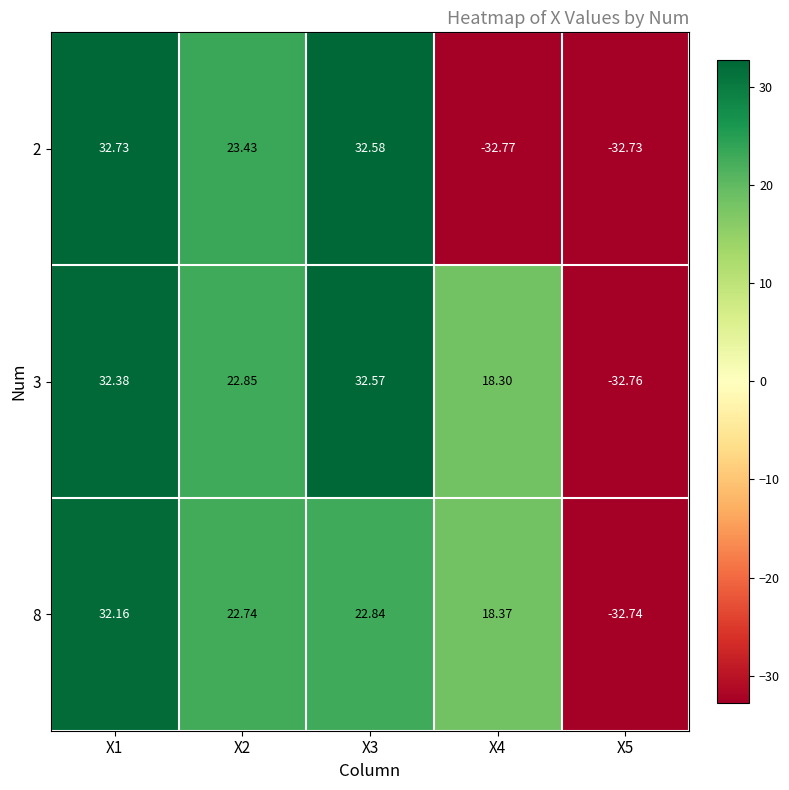

Which category has the lowest value across all series?

X4